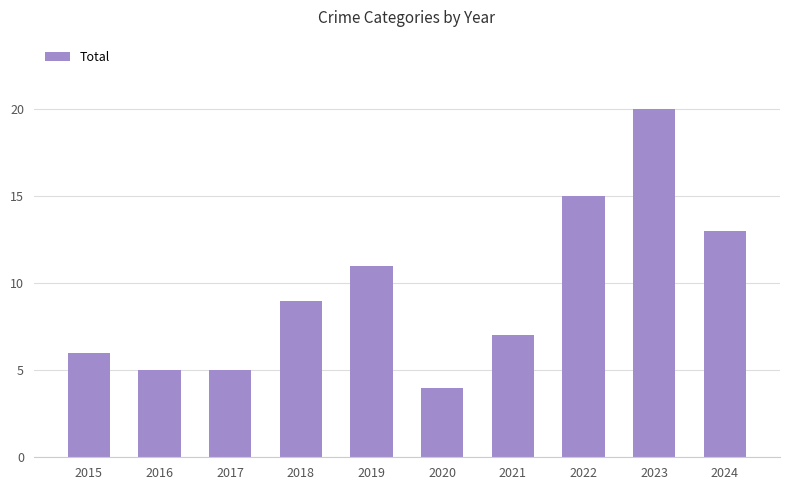

What is the minimum value shown in the chart?

4